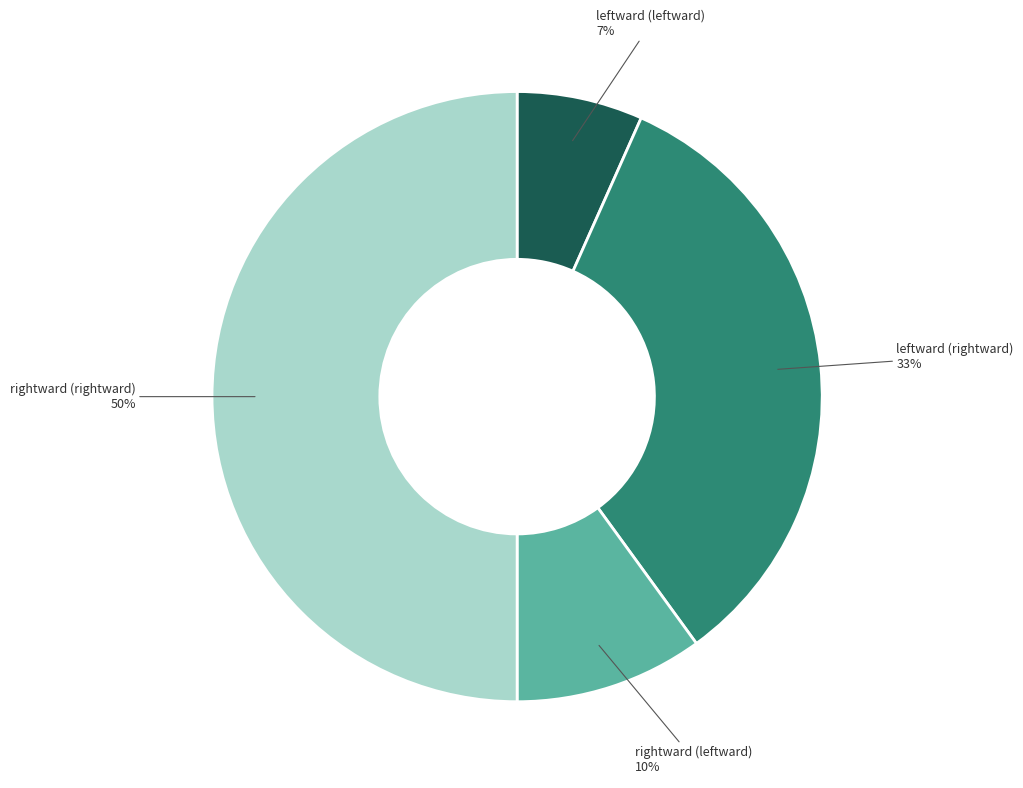

Is rightward (leftward) the majority of the pie?

No